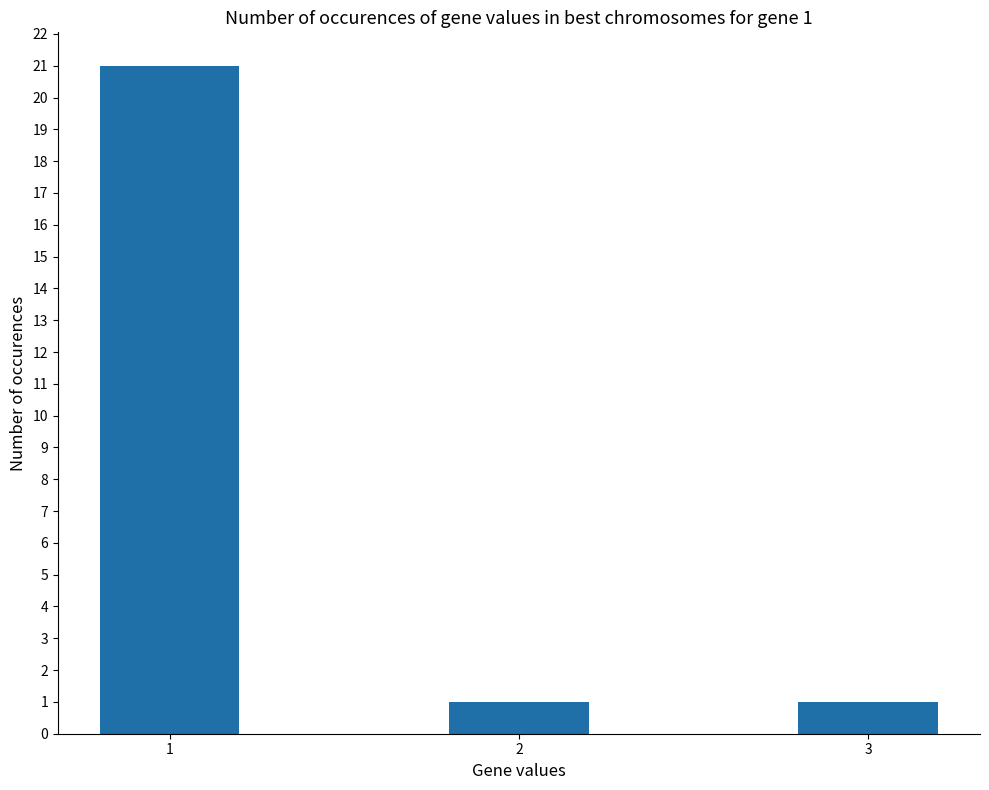

What is the change in value from 1 to 3?

-20